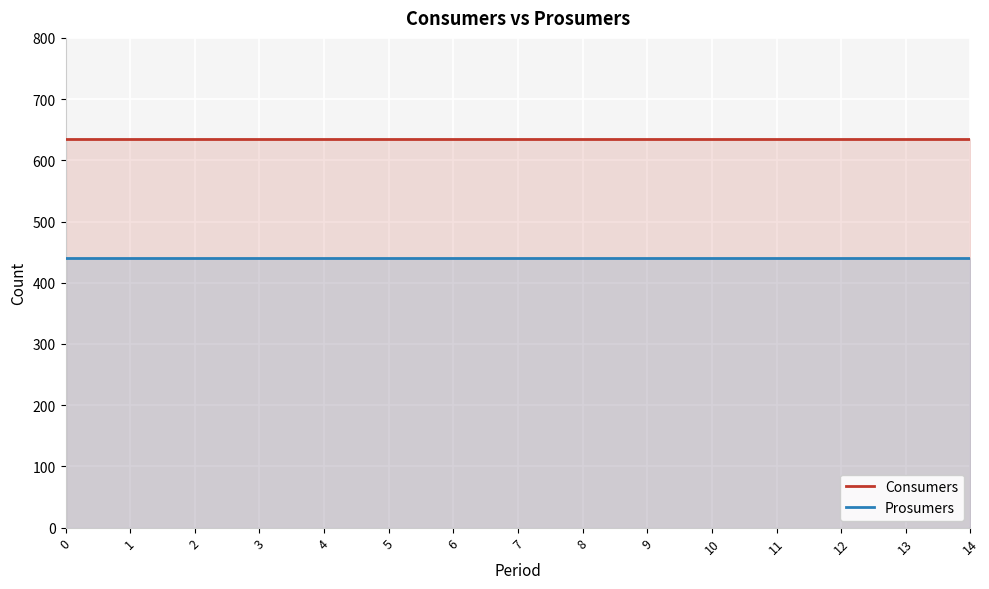

Which series has the largest total across all categories?

Consumers